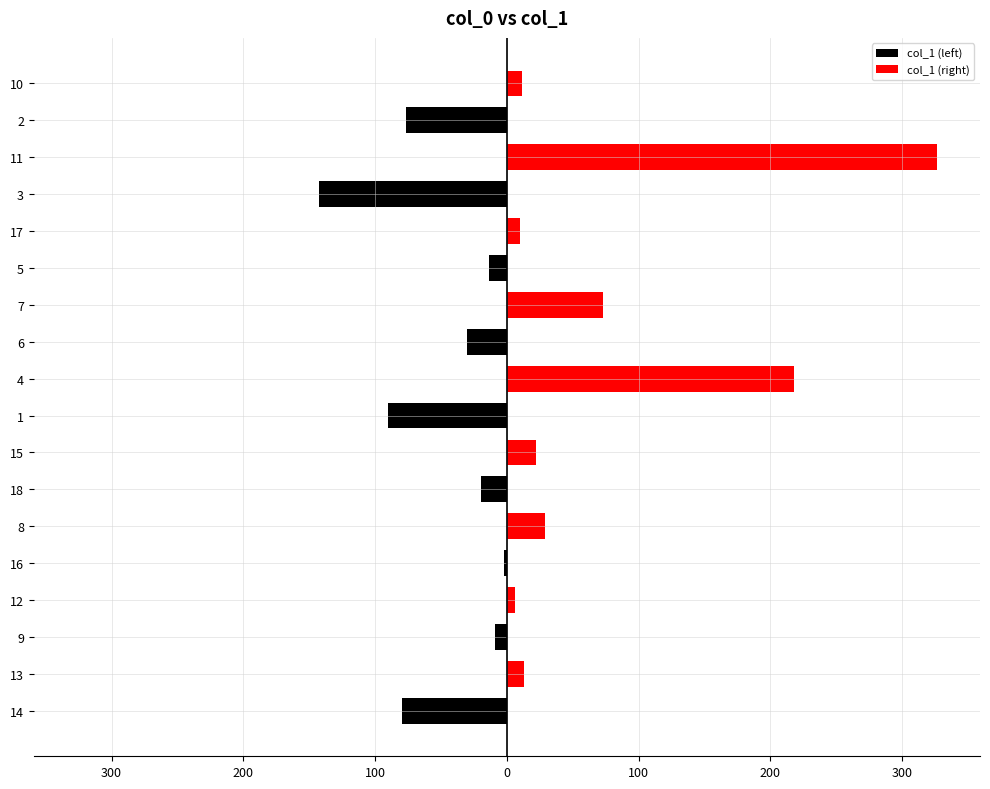

Count the number of categories in the chart.

18